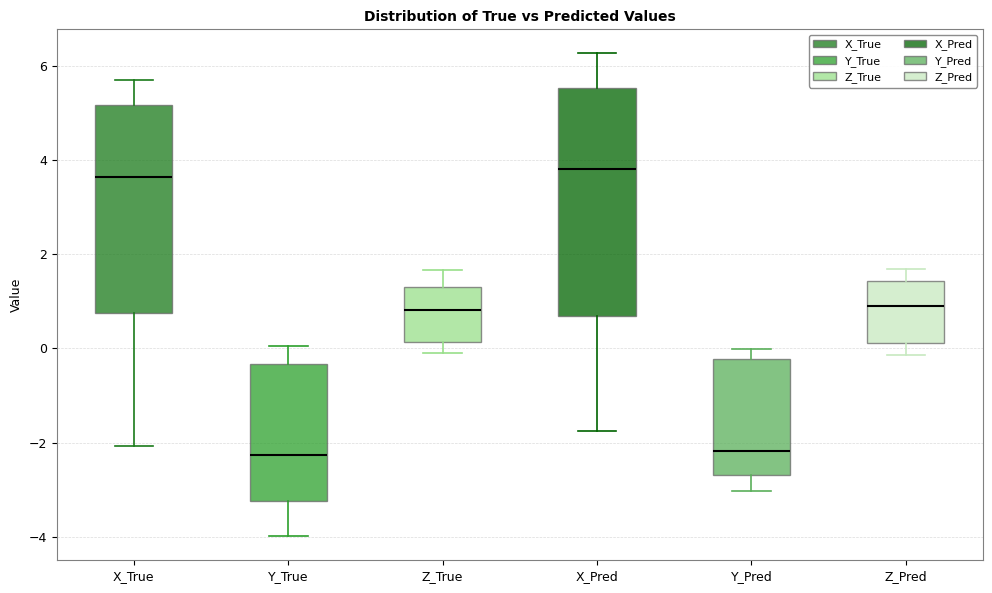

Reading left to right, transcribe this box plot: for each box, give where its median line is, the range the box spans, and where its two whiskers end, as read against the y-axis. The values are not printed on the chart, so give them approximately, as read against the axis.

X_True: median 3.6, box 0.8 to 5.2, whiskers -2.0 to 5.6
Y_True: median -2.2, box -3.2 to -0.4, whiskers -4.0 to 0.0
Z_True: median 0.8, box 0.2 to 1.4, whiskers 0.0 to 1.6
X_Pred: median 3.8, box 0.6 to 5.6, whiskers -1.8 to 6.2
Y_Pred: median -2.2, box -2.6 to -0.2, whiskers -3.0 to 0.0
Z_Pred: median 1.0, box 0.2 to 1.4, whiskers -0.2 to 1.6